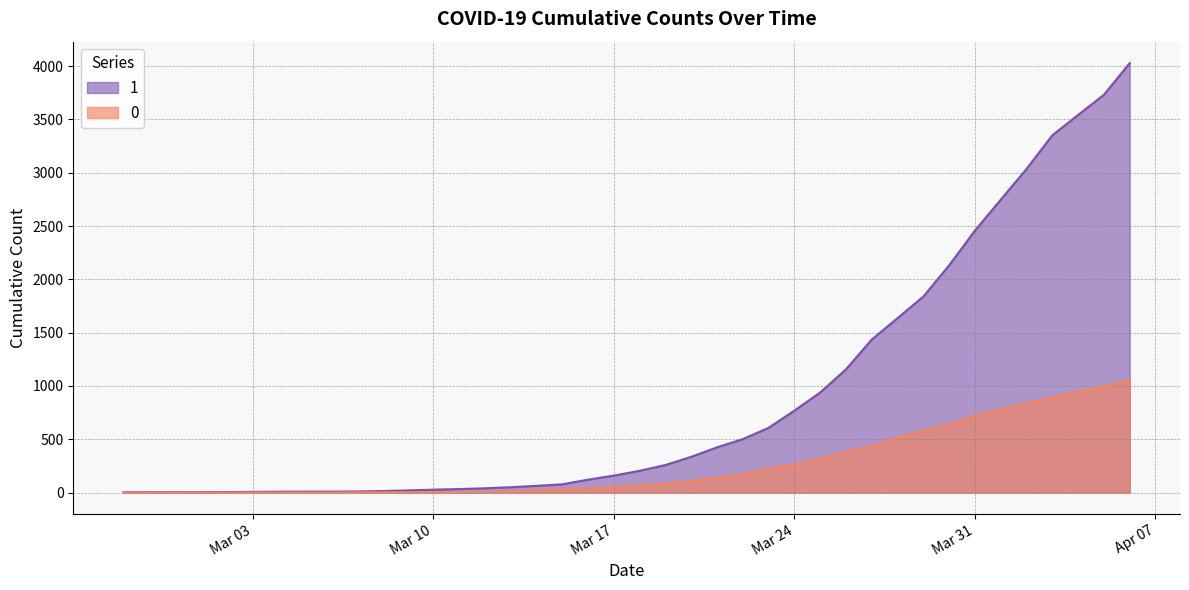

The 0 series shows 6 at 2020-03-12. True or false?

True